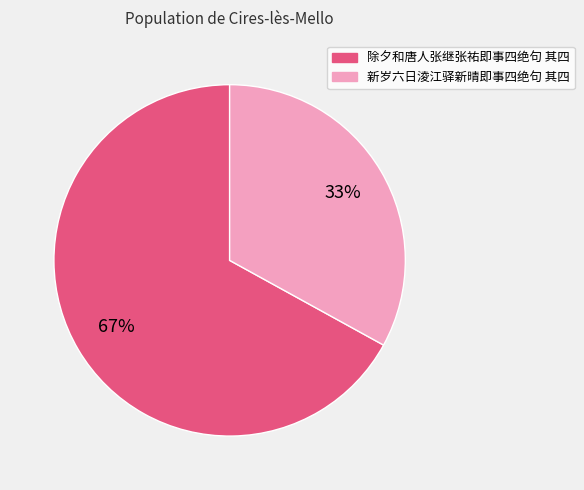

To the nearest percent, what is the difference between the 新岁六日淩江驿新晴即事四绝句 其四 and 除夕和唐人张继张祐即事四绝句 其四 slice percentages?

34%